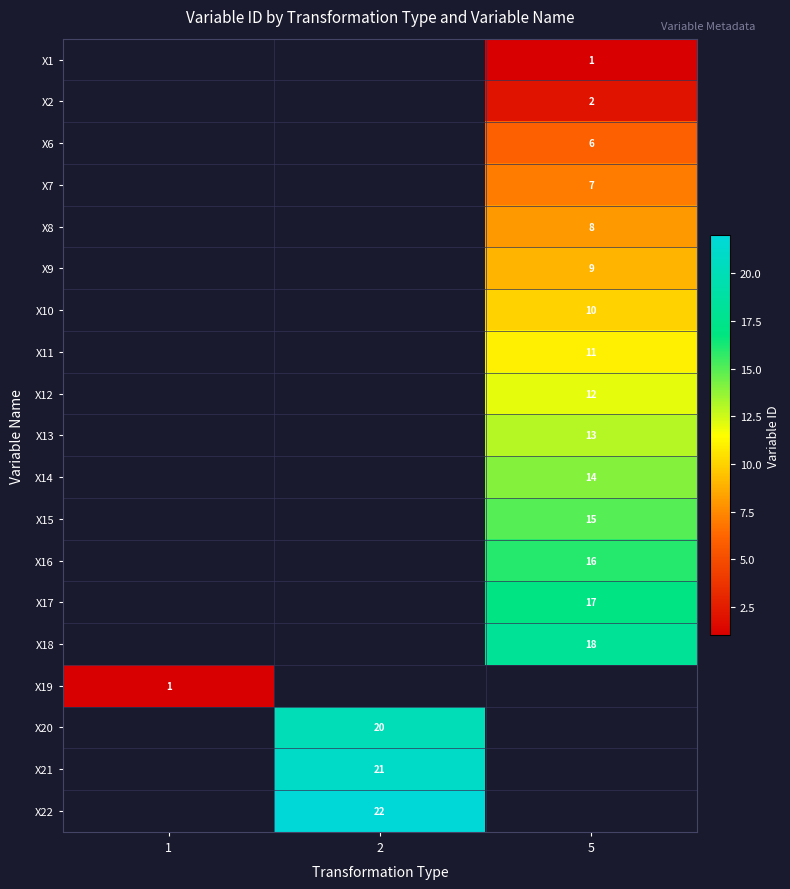

How many series are shown in this chart?

19